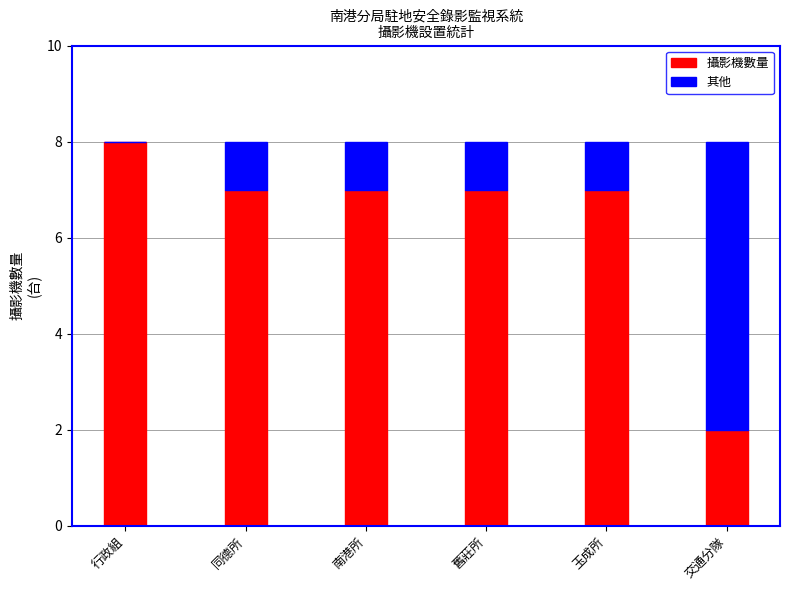

Reading right to left, list the values for the 攝影機數量 series.

交通分隊=2	玉成所=7	舊莊所=7	南港所=7	同德所=7	行政組=8